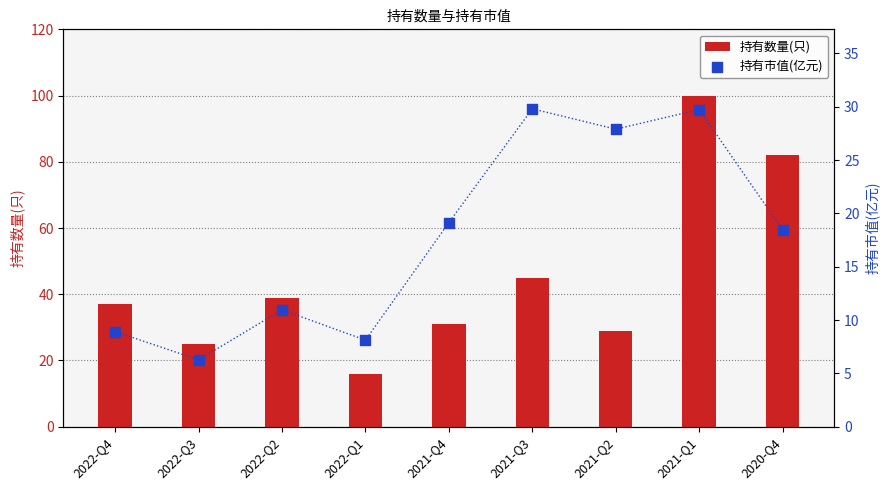

What are all the series names shown in the legend?

持有数量(只), 持有市值(亿元)